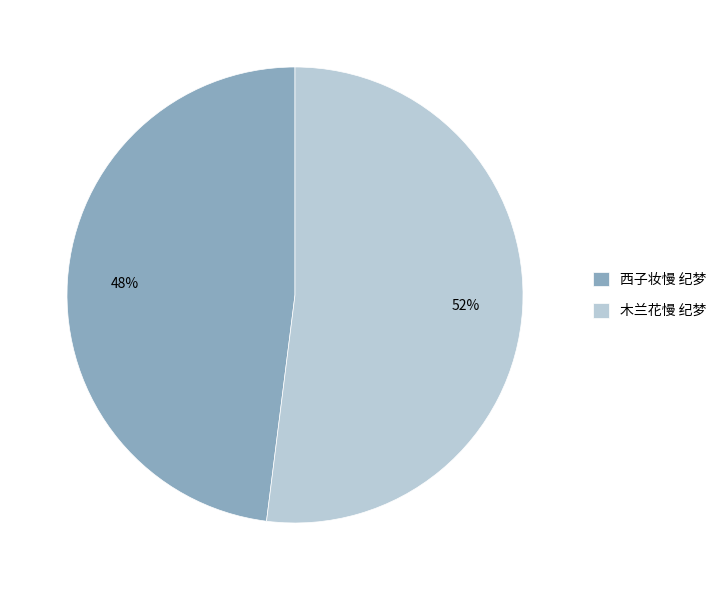

To the nearest percent, what is the combined percentage of 木兰花慢 纪梦 and 西子妆慢 纪梦?

100%